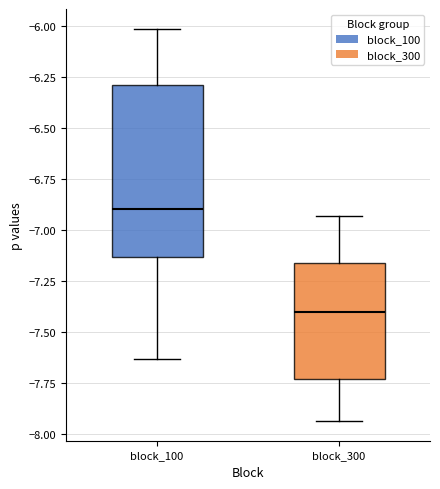

Where does the median line of the box for block_300 sit on the y-axis? The values are not printed on the chart, so give them approximately, as read against the axis.

-7.40